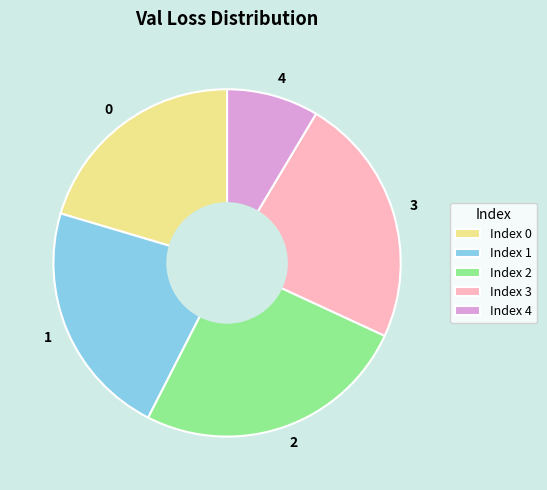

Is there any slice that represents more than half of the pie?

No